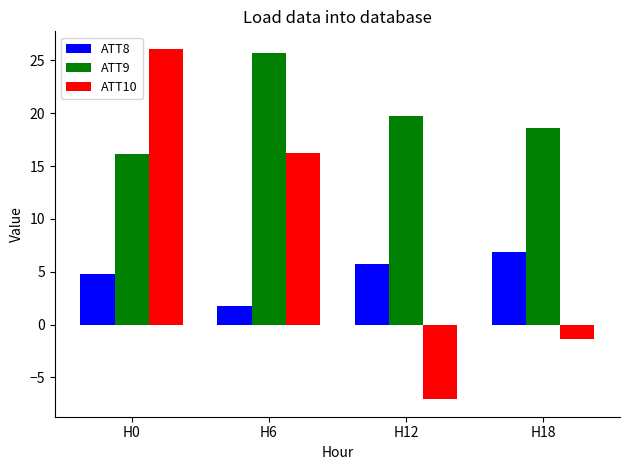

What are all the series names shown in the legend?

ATT8, ATT9, ATT10